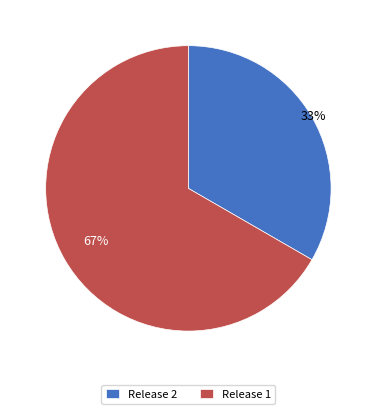

Does Release 1 represent more than half of the total?

Yes